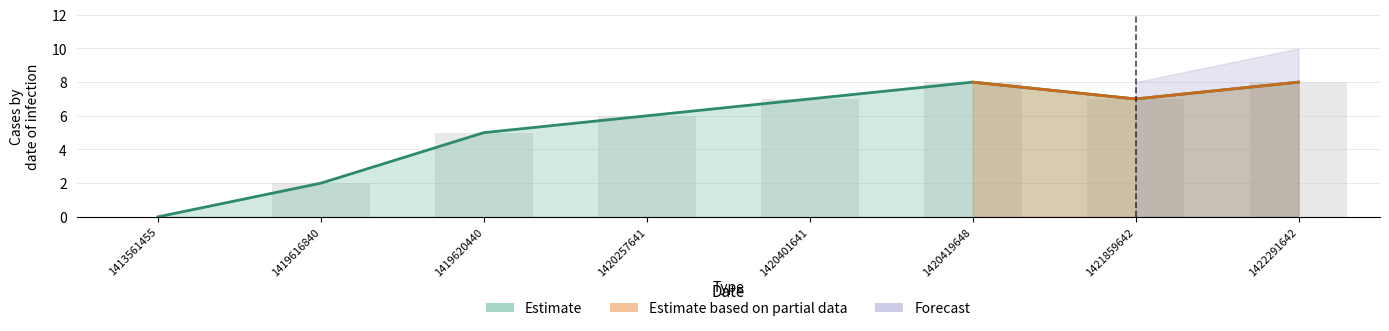

At which label is the value closest to 4?

1419620440